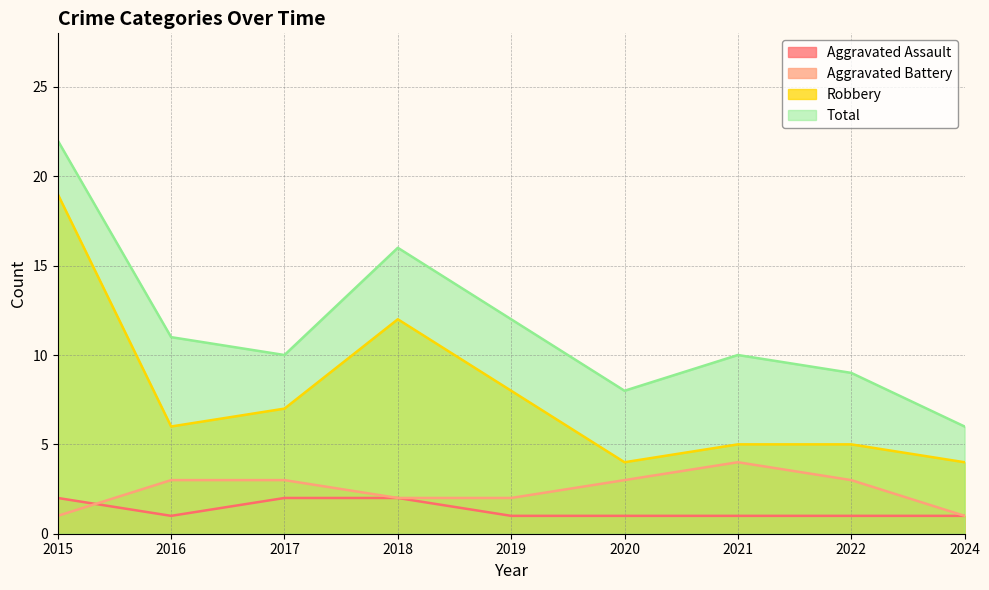

What is the maximum value shown in the chart?

22